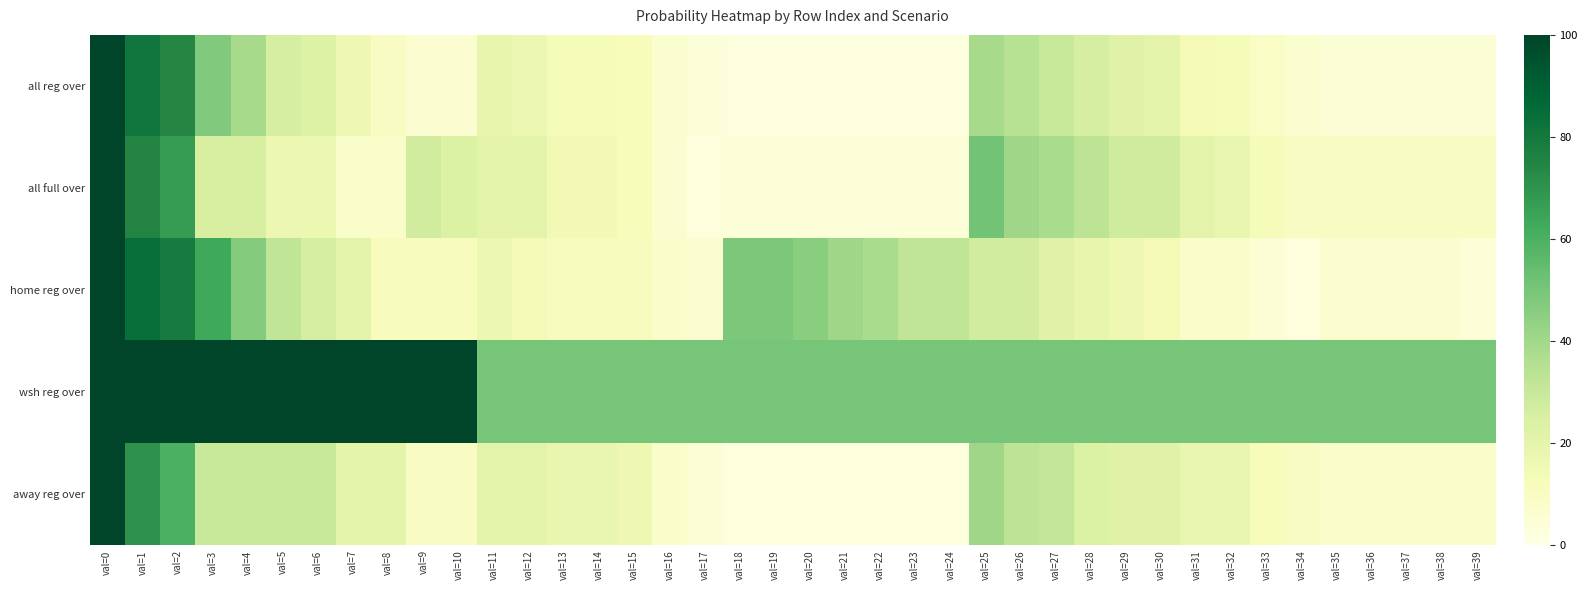

Which series has the largest range (max minus min)?

all reg over